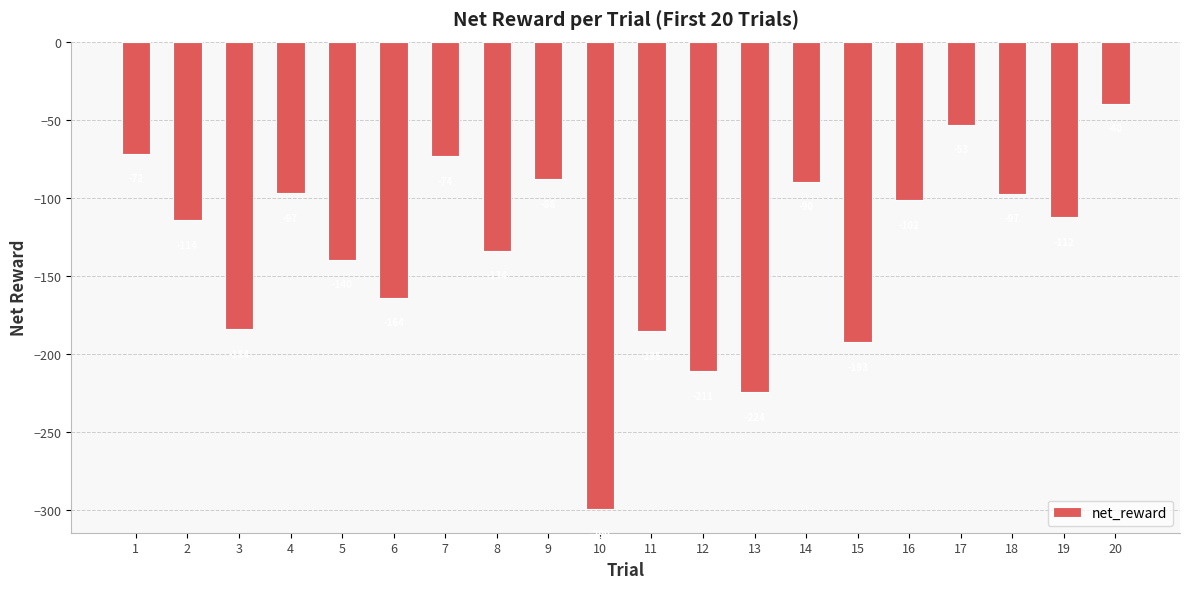

What is the greatest value displayed?

-39.8